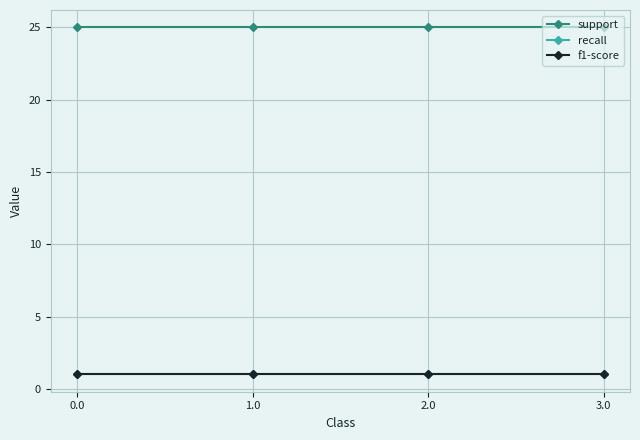

What is the value of the f1-score point at the 4th from the left?

1